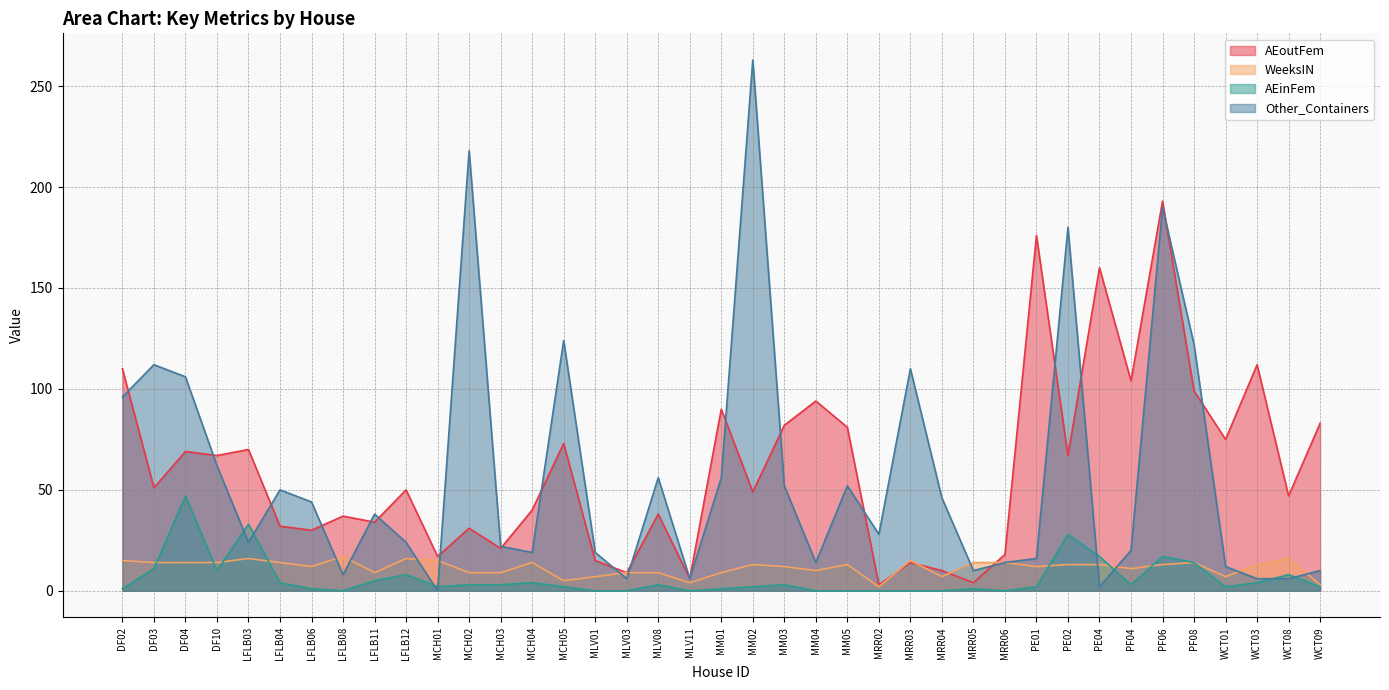

What is the approximate value of Other_Containers at LFLB06, to the nearest 10?

40